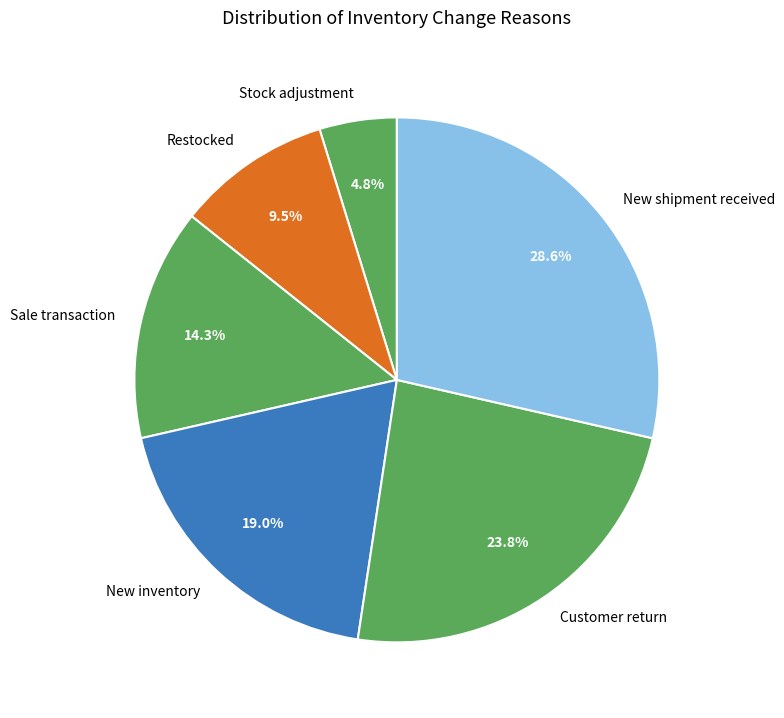

To the nearest percent, what is the average slice percentage?

17%